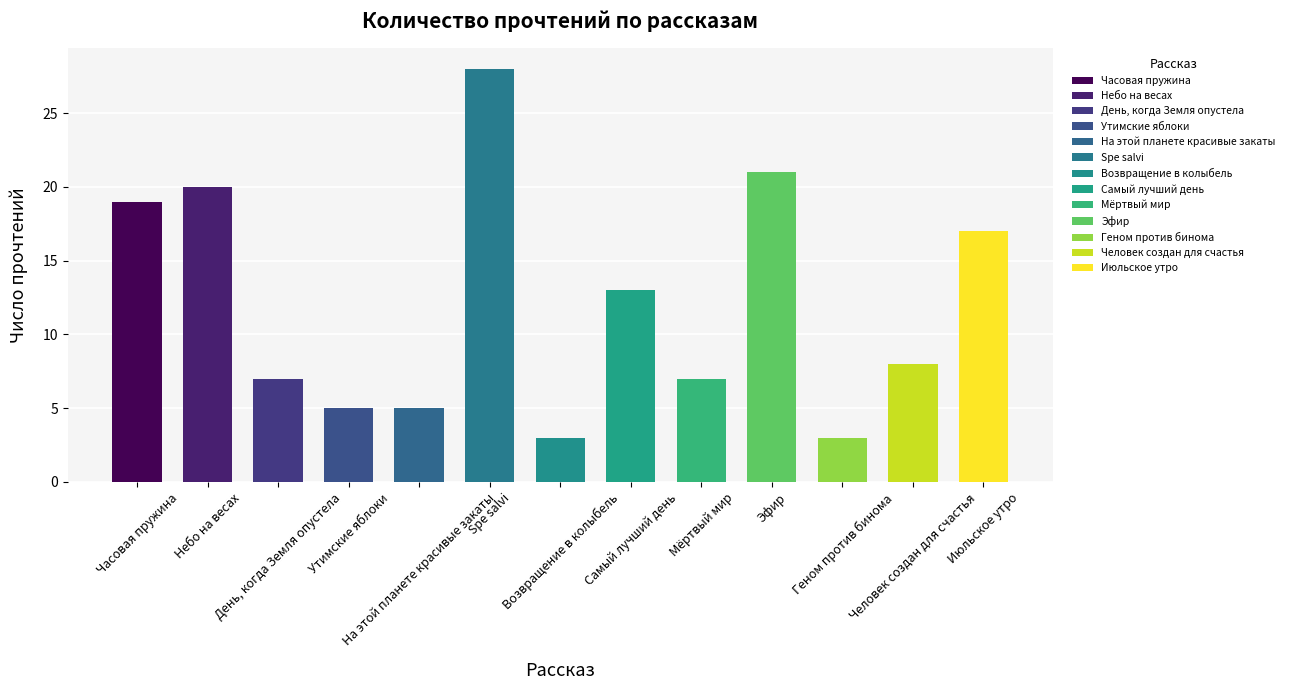

What is the smallest value displayed?

3